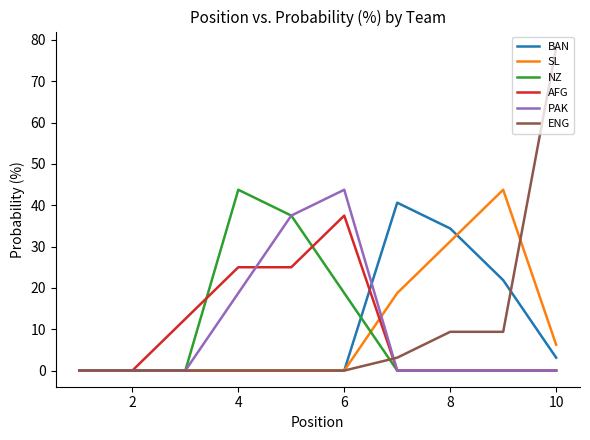

What is the maximum value shown in the chart?

78.1